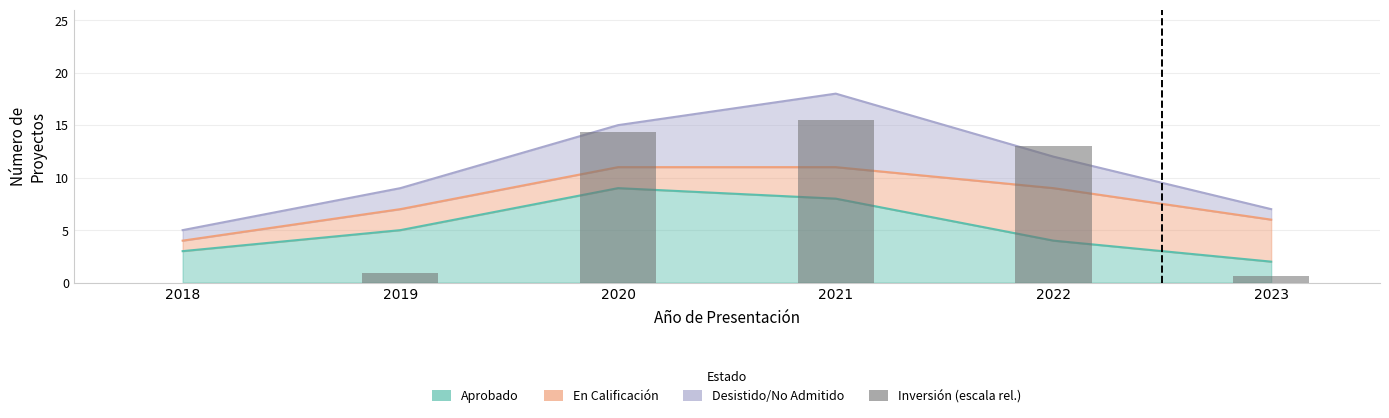

Rank the categories by value from lowest to highest.

2018, 2023, 2019, 2022, 2020, 2021